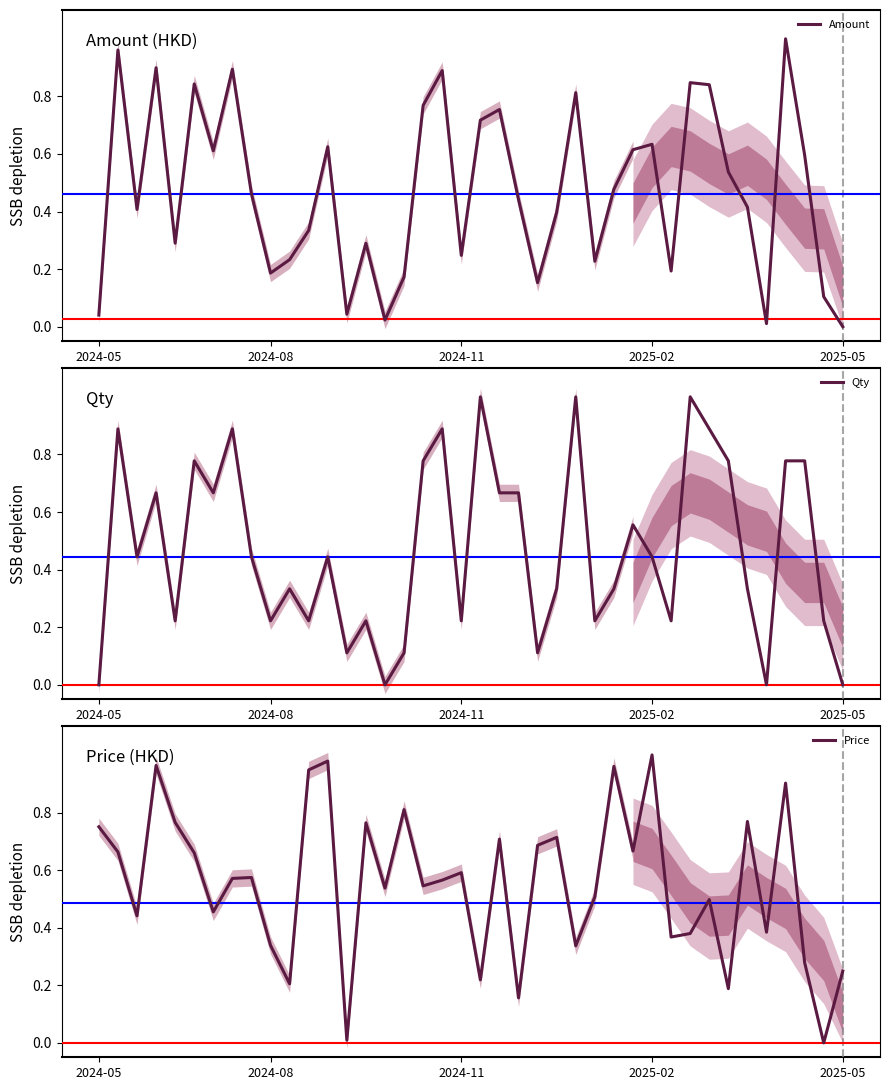

At how many categories does at least one series exceed 0?

40